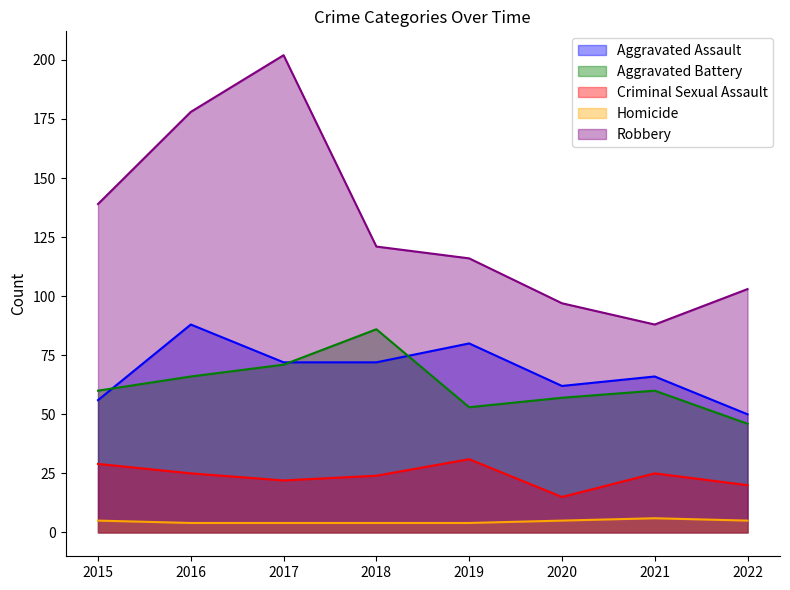

True or false: Criminal Sexual Assault and Aggravated Assault intersect in this chart.

False